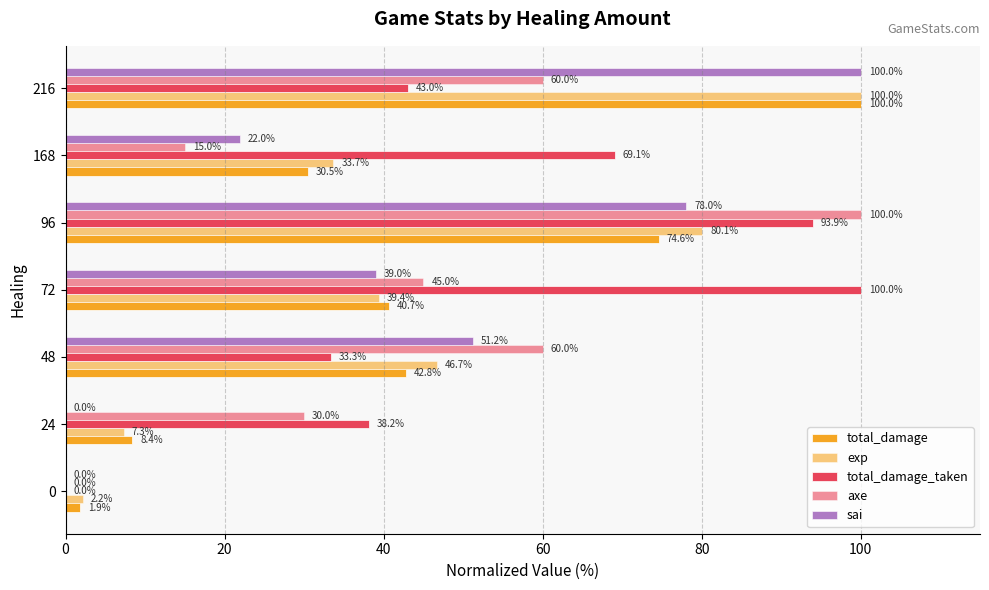

What is the greatest value displayed?

100.0